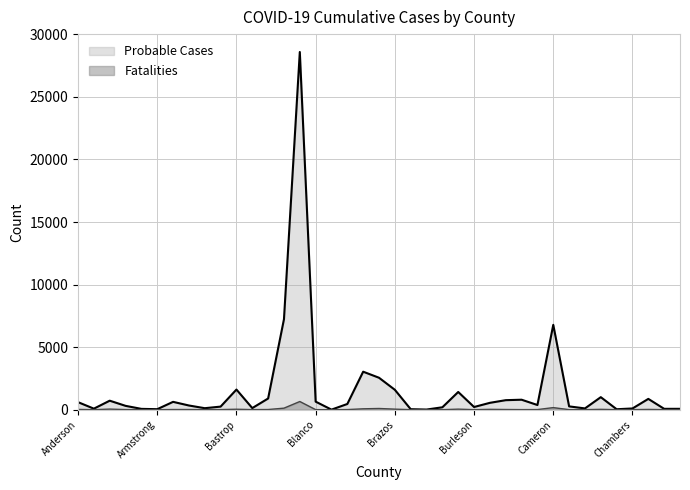

How many lines are shown in the chart?

2